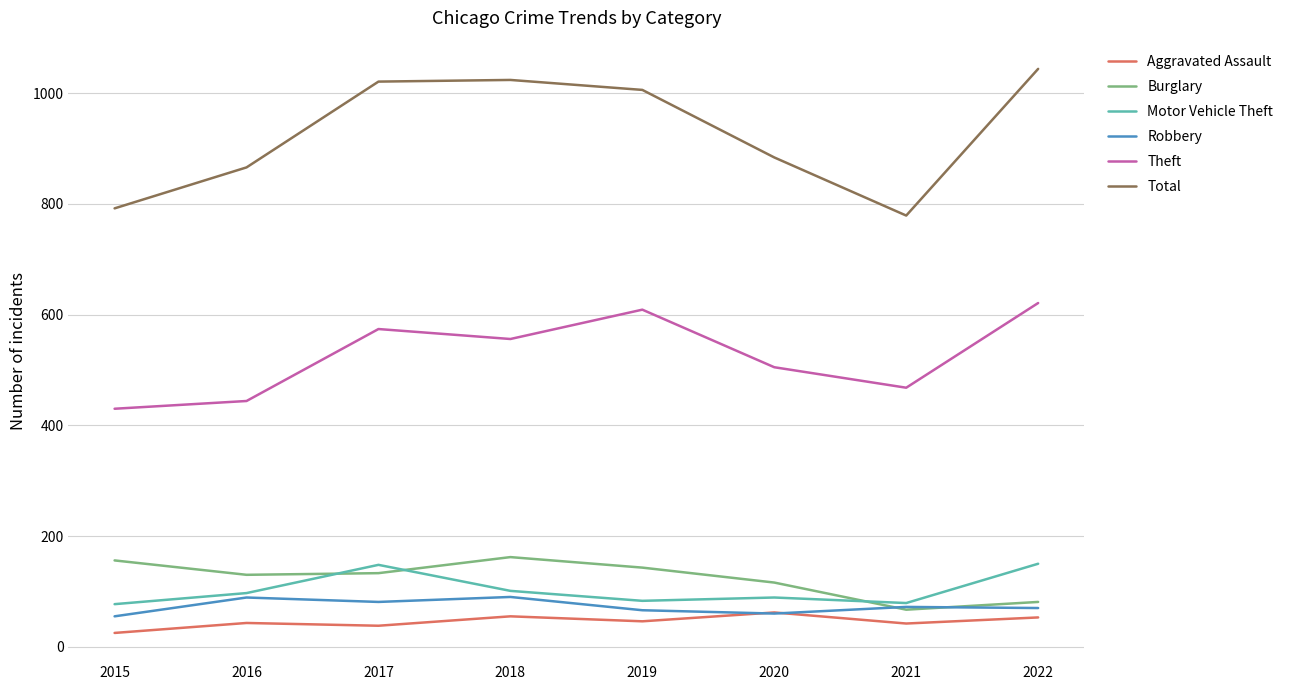

What is the average value of the Theft series?

526